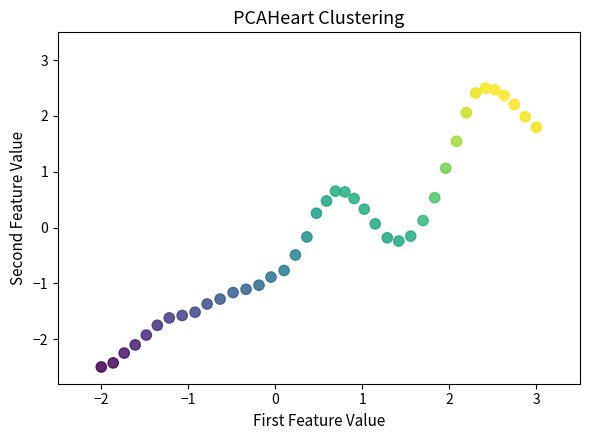

What is the range of Y values (max minus min)?

5.0